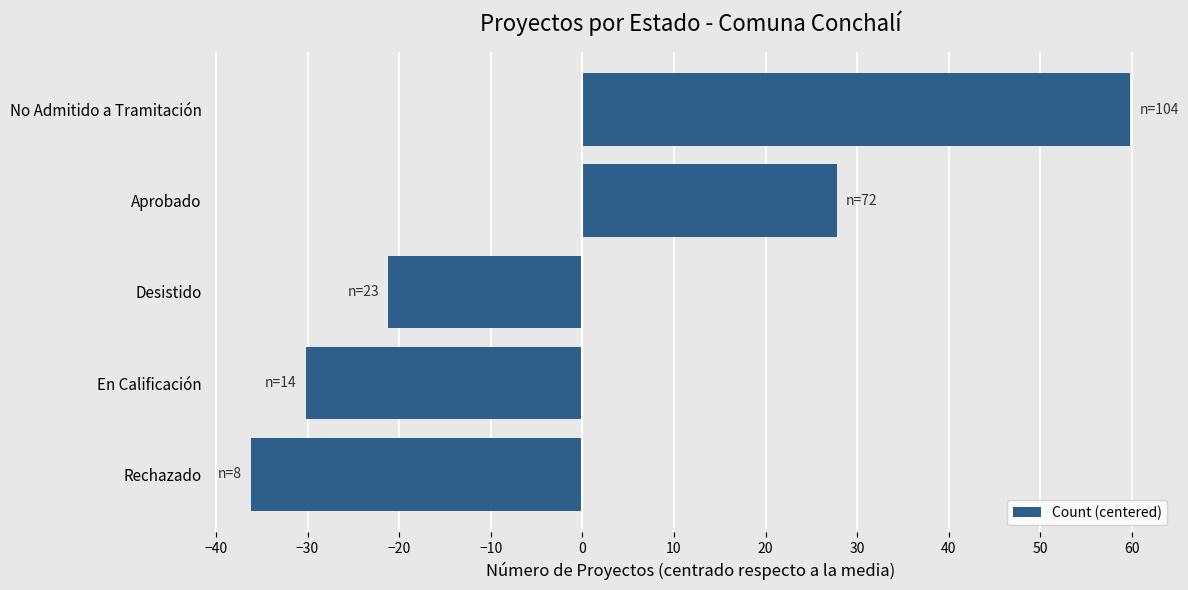

At which label is the value closest to 11?

Aprobado